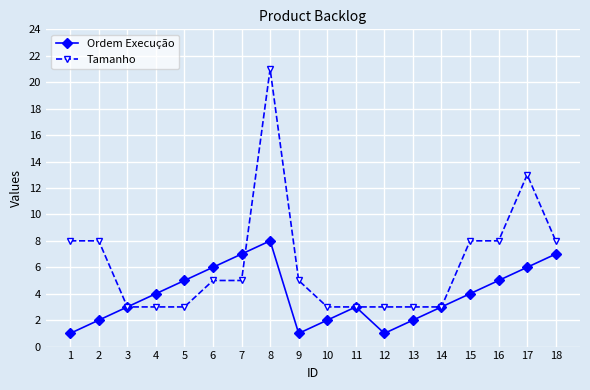

List the series in order of their peak value, lowest first.

Ordem Execução, Tamanho